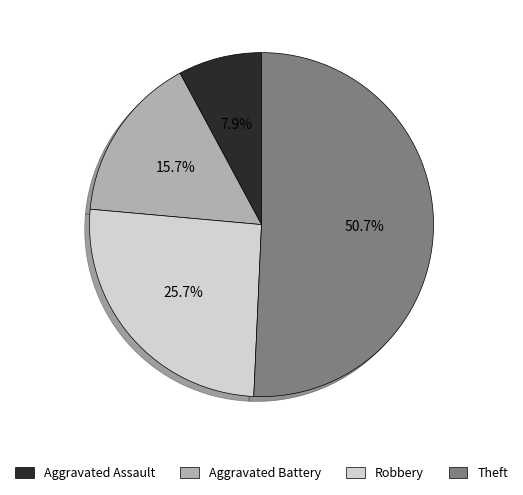

To the nearest percent, what is the average slice percentage?

25%